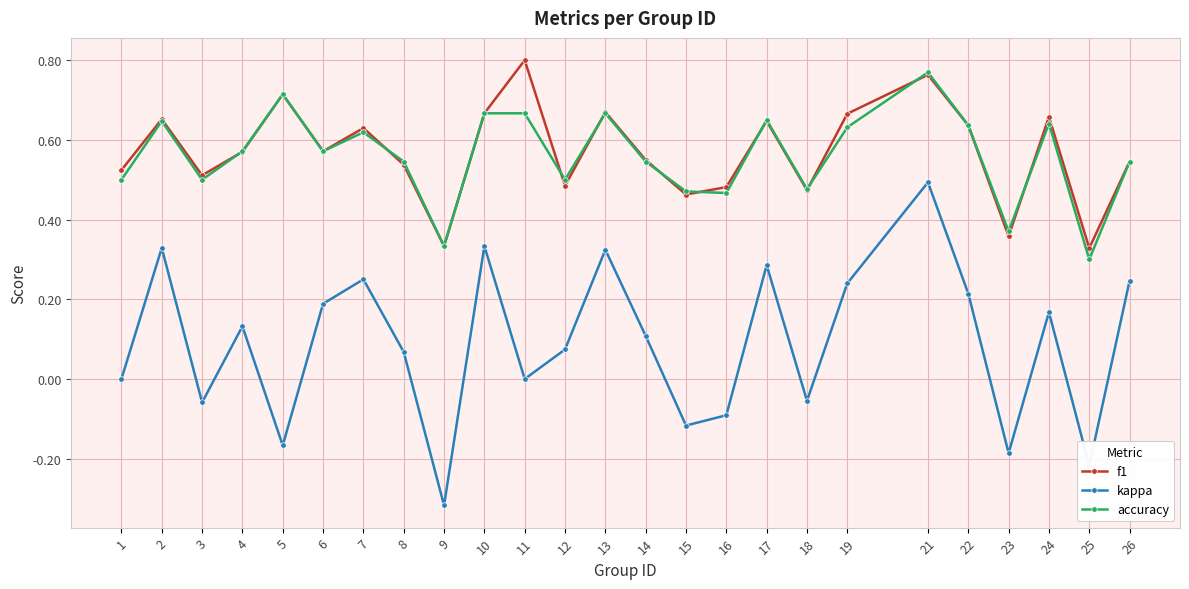

Rank the series by their maximum value, from lowest to highest.

kappa, accuracy, f1